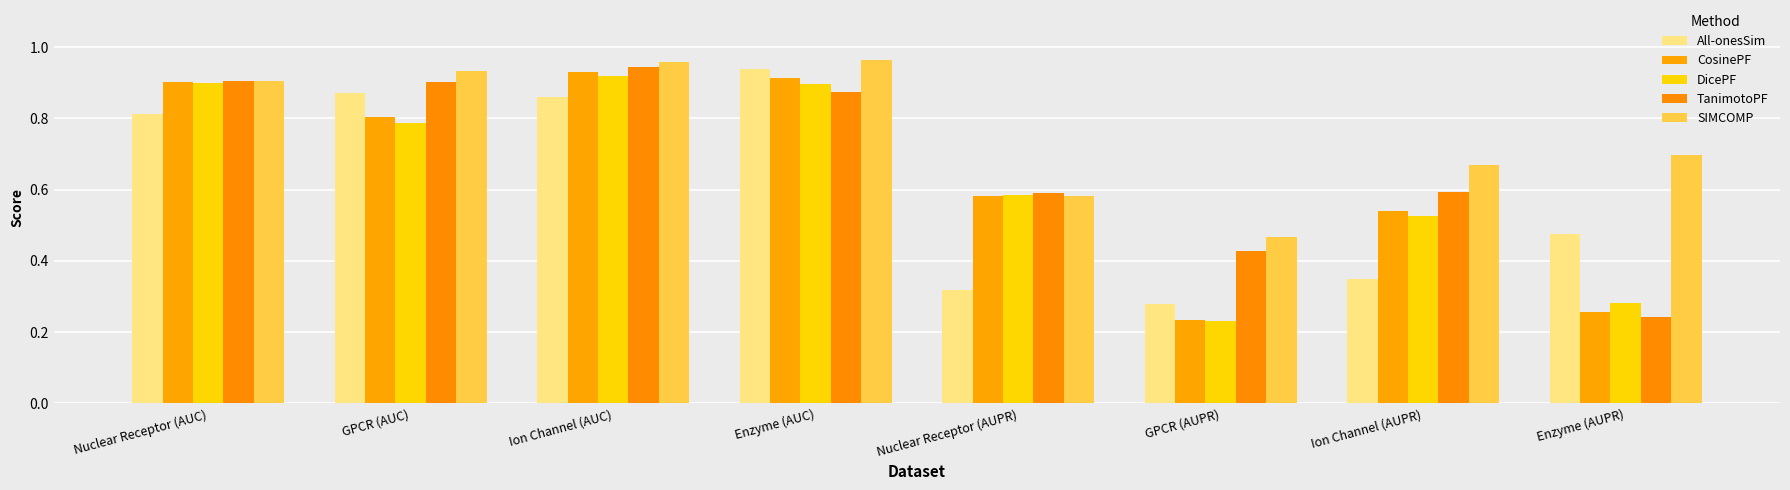

The value of DicePF at Enzyme (AUC) is 1.4. True or false?

False